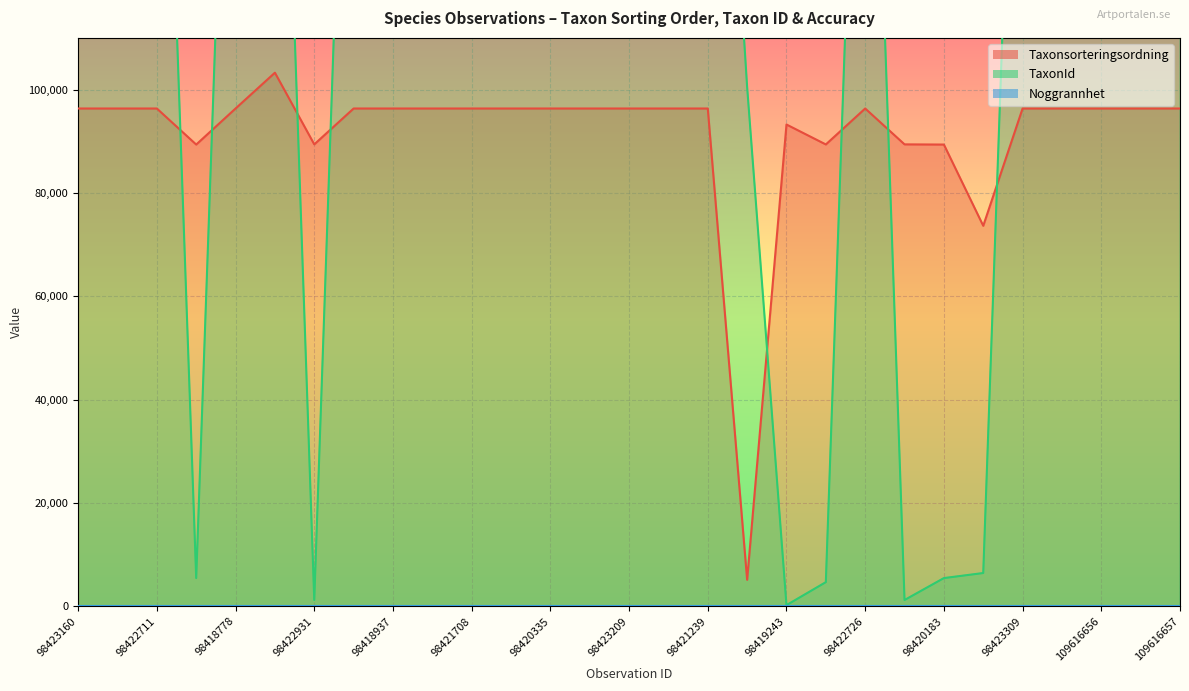

How many times do TaxonId and Taxonsorteringsordning cross each other?

8